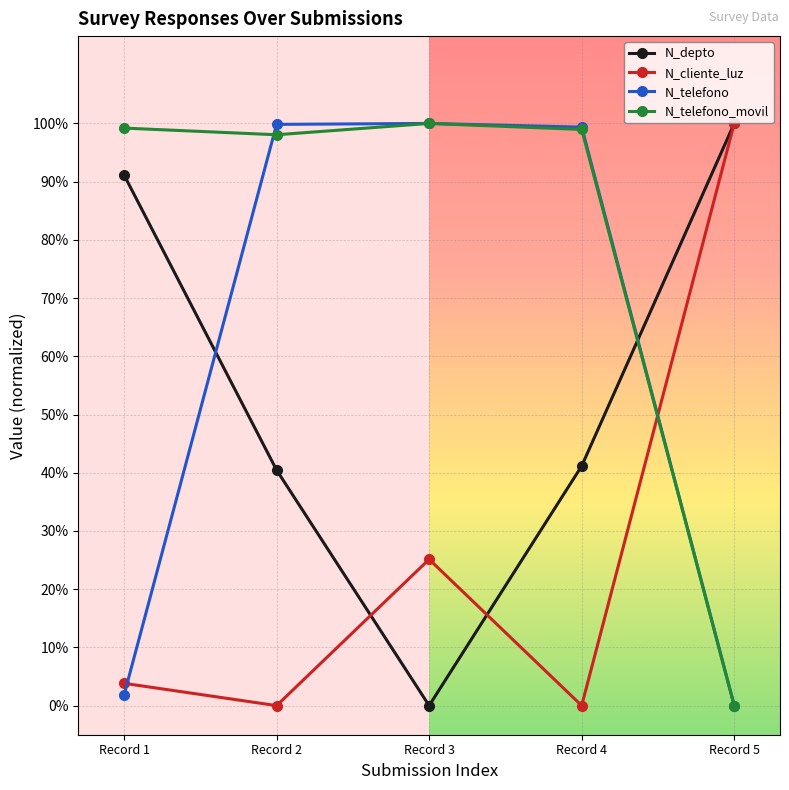

Which series has the largest total across all categories?

N_telefono_movil